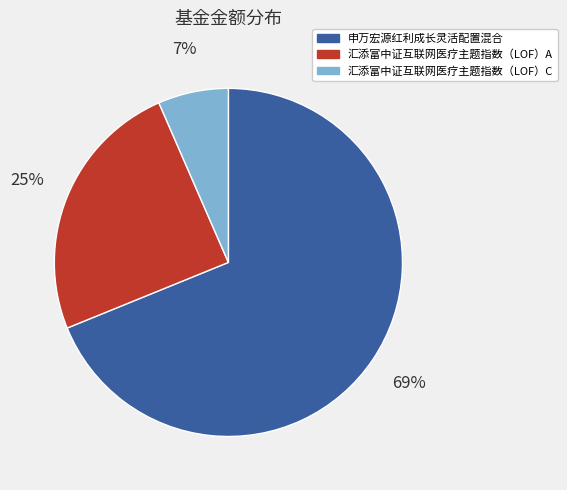

To the nearest percent, what portion does 汇添富中证互联网医疗主题指数（LOF）C represent?

7%